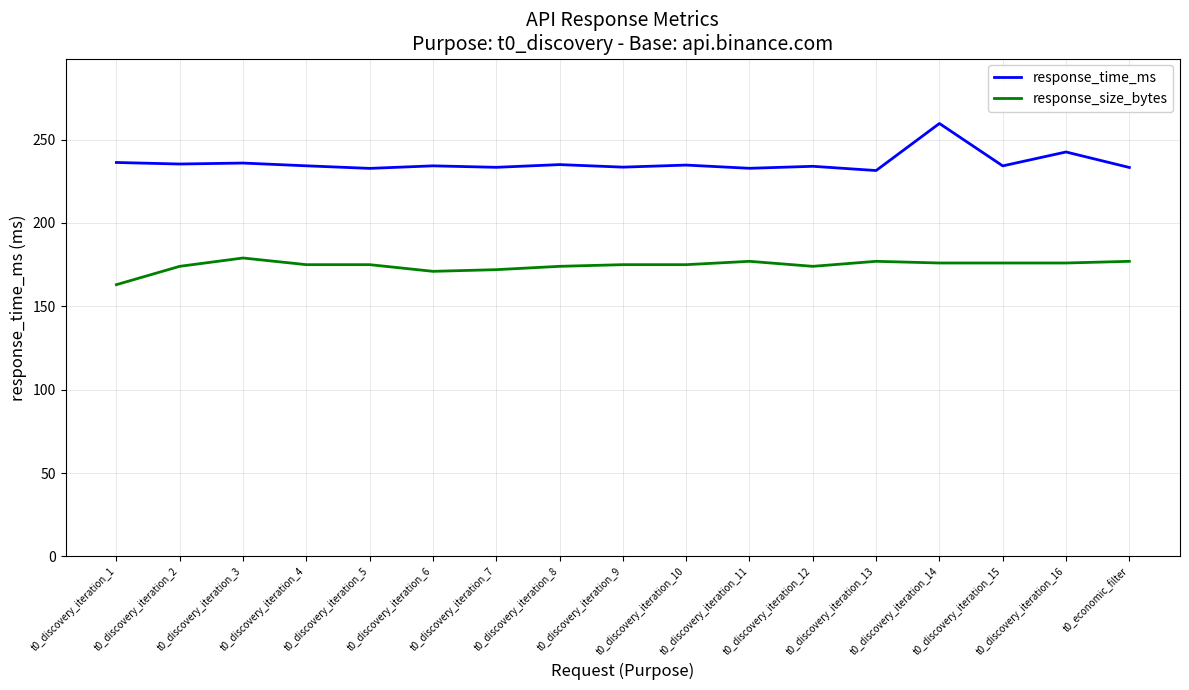

Which label corresponds to the smallest value in the chart?

t0_discovery_iteration_1